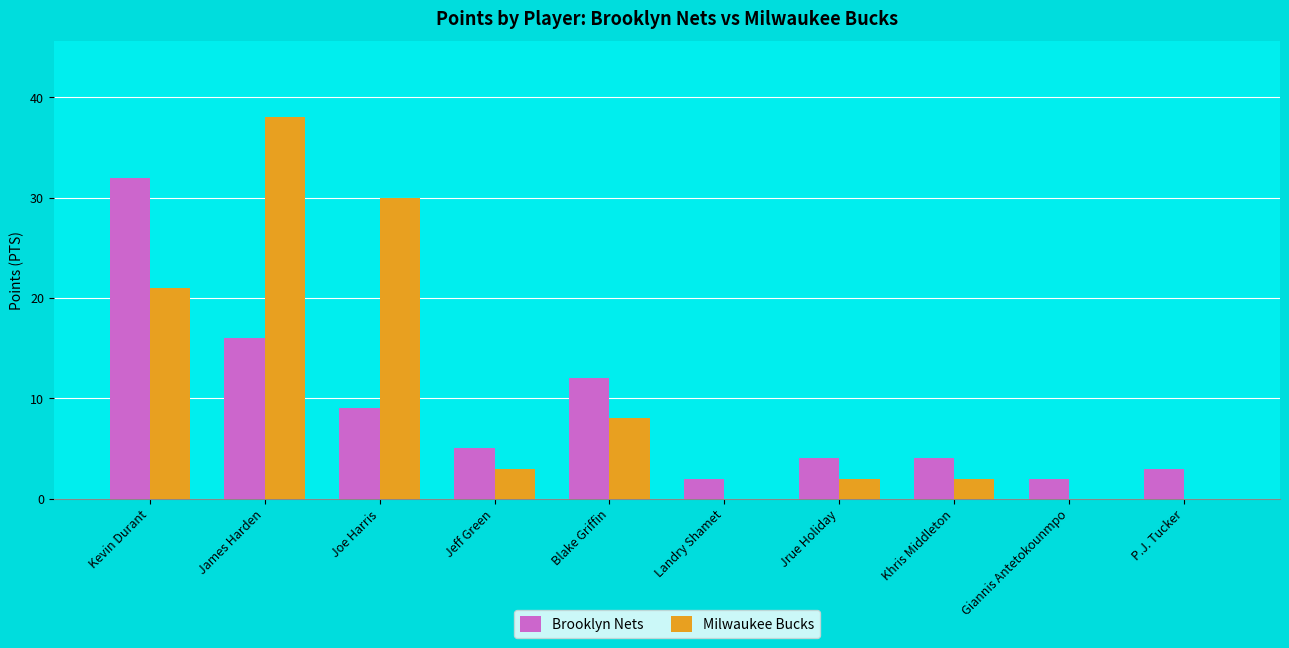

Are the bars grouped side by side (vs. stacked)?

Yes